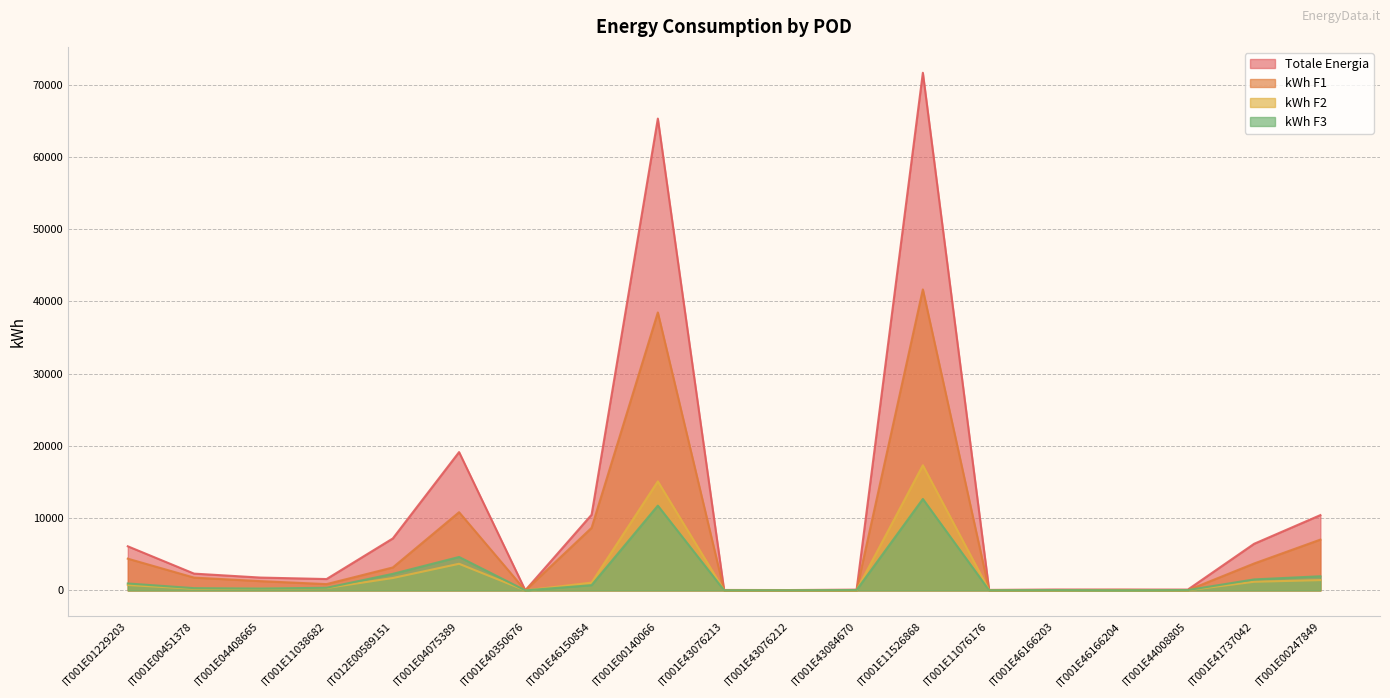

What position from the left is IT001E04408665?

3